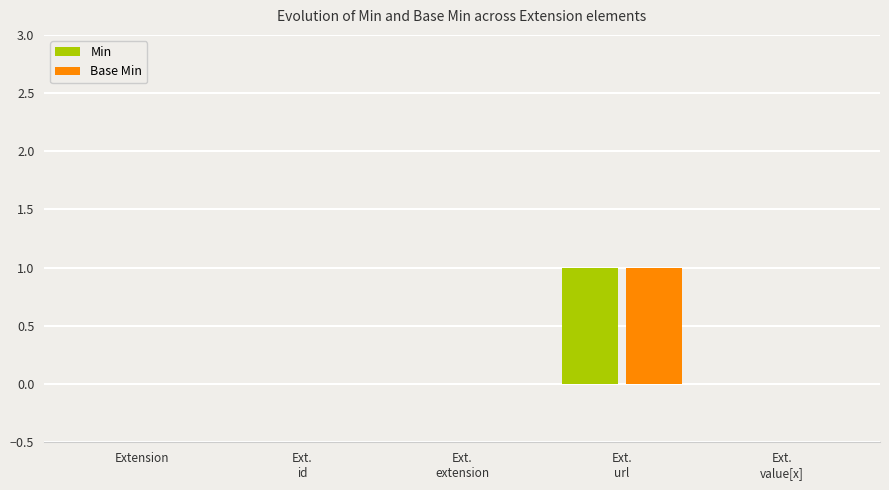

At which category does the chart reach its peak across all series?

Ext.
url